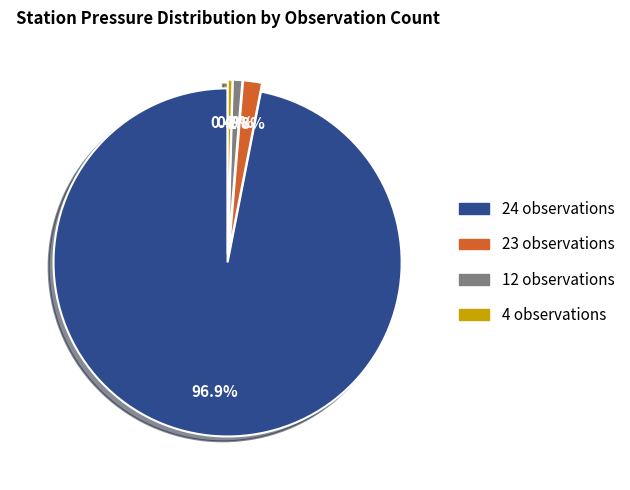

To the nearest percent, what is the average slice percentage?

25%